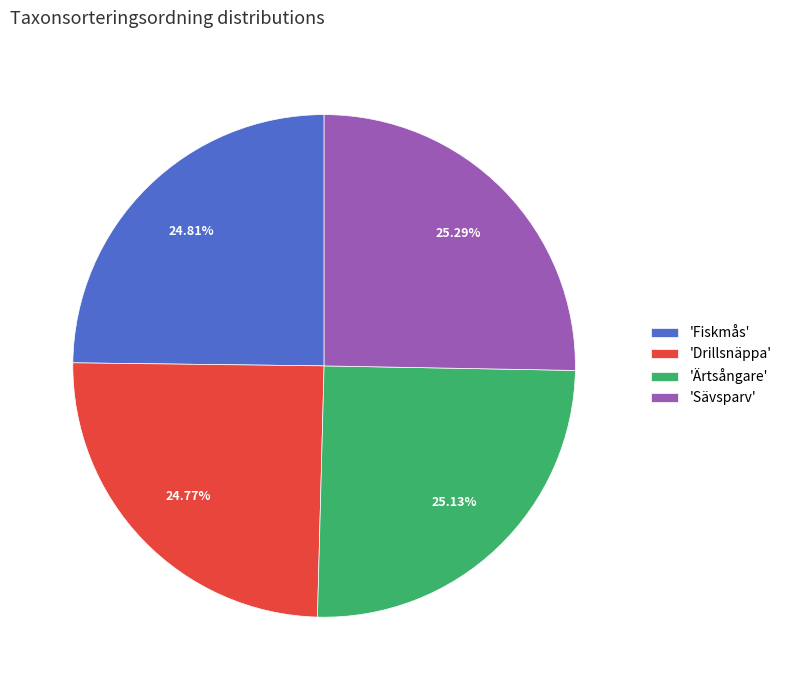

Count the number of slices in the pie.

4